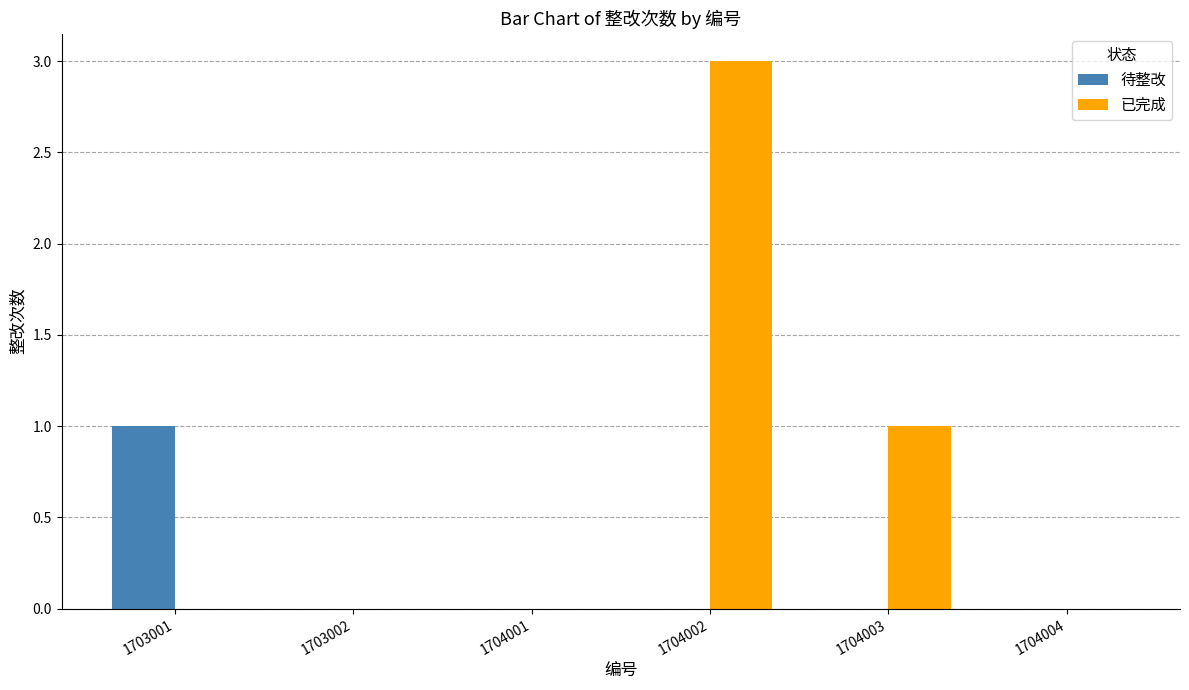

Is the value of 待整改 at 1704003 greater than the value of 已完成 at 1704003?

No